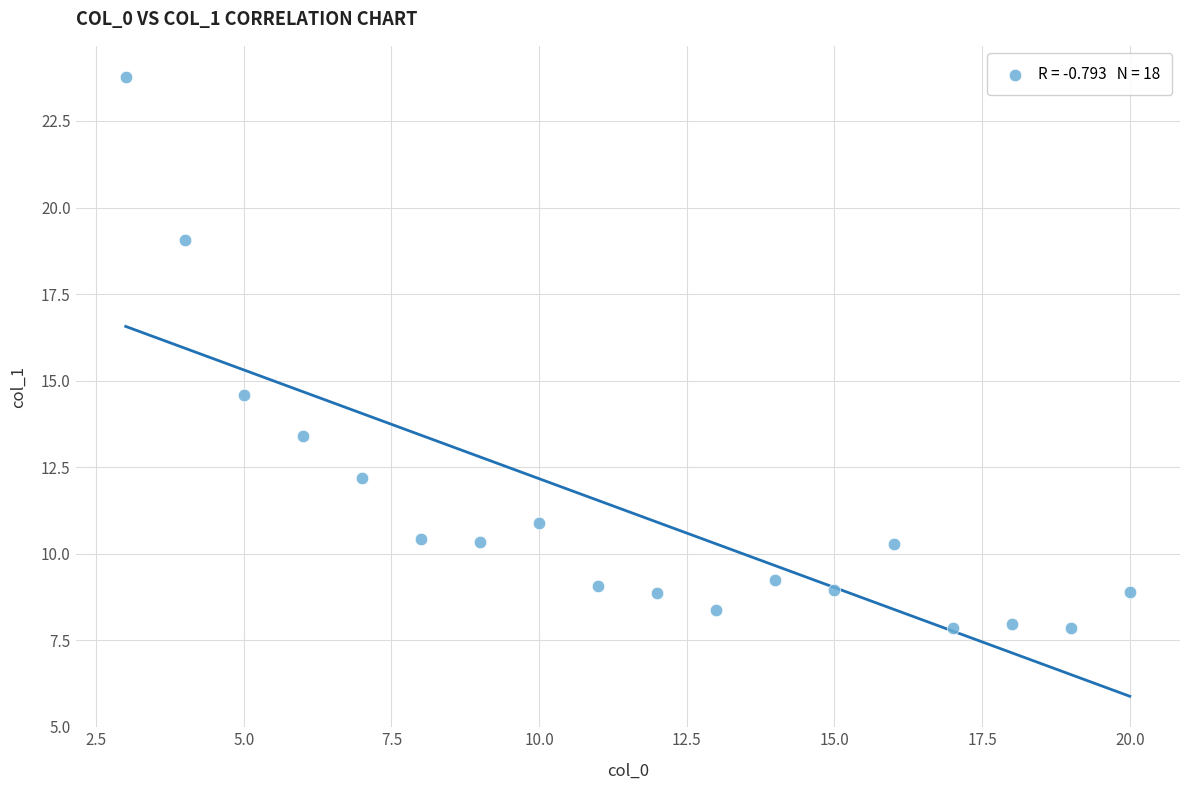

What Y value in the scatter plot is closest to 15?

14.6